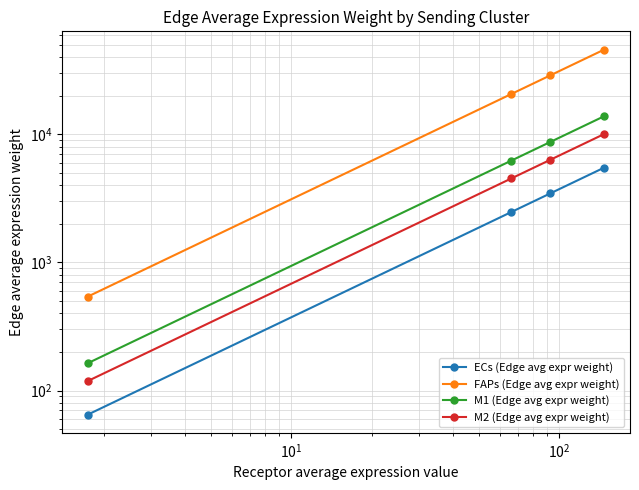

True or false: M2 (Edge avg expr weight) has more than 0 points higher than both neighbors.

False